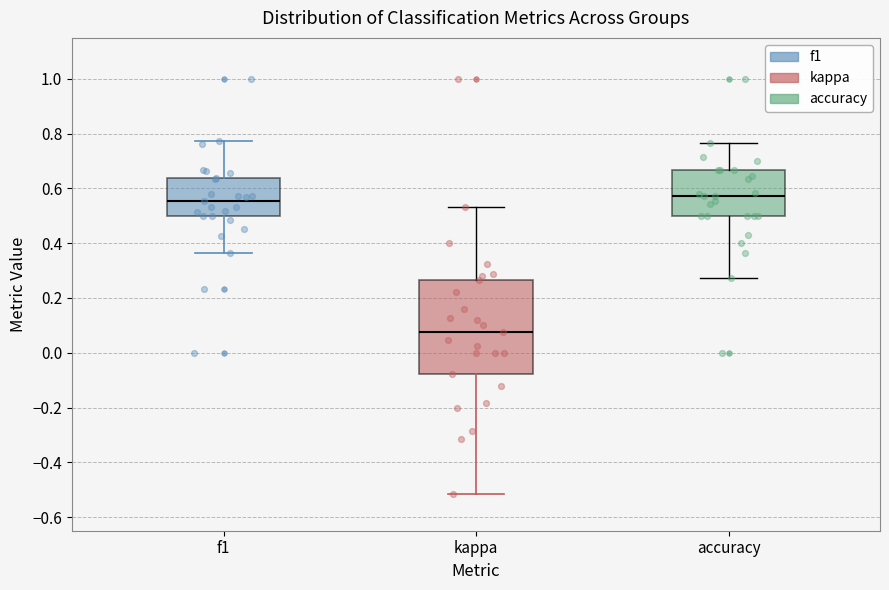

Where does the median line of the box for f1 sit on the y-axis? The values are not printed on the chart, so give them approximately, as read against the axis.

0.56